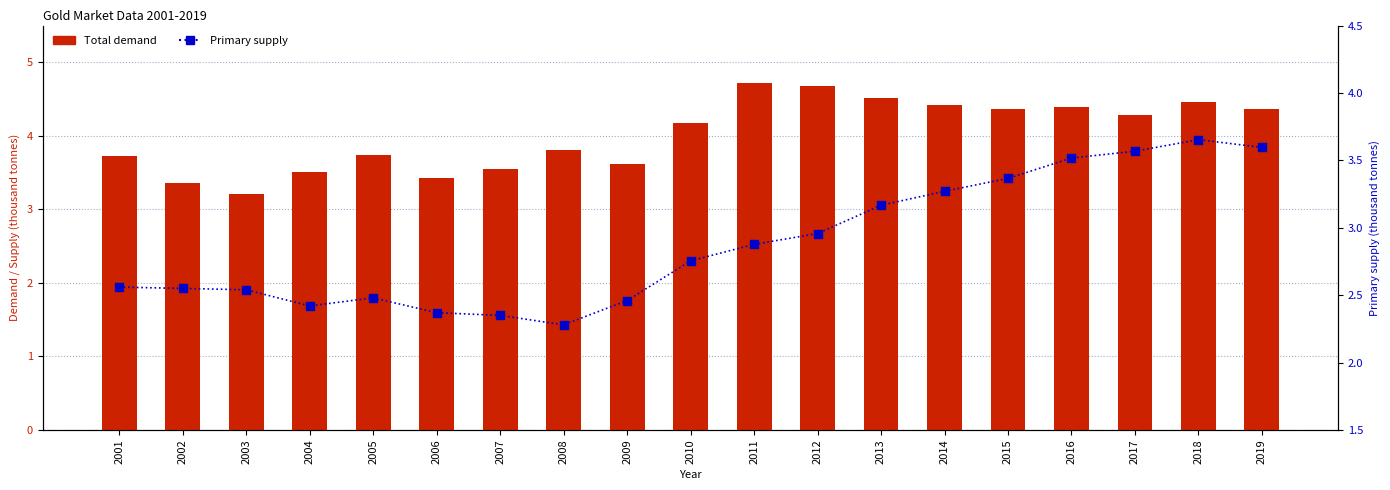

At how many categories does at least one series exceed 2?

19